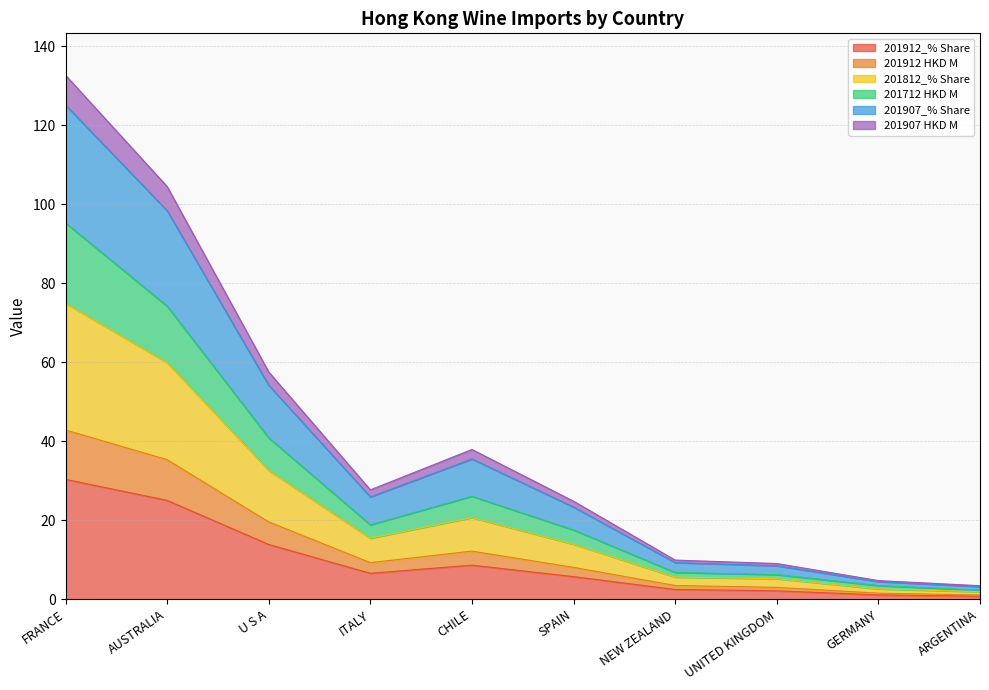

True or false: 201912_% Share has a value of 0.7 at NEW ZEALAND.

False